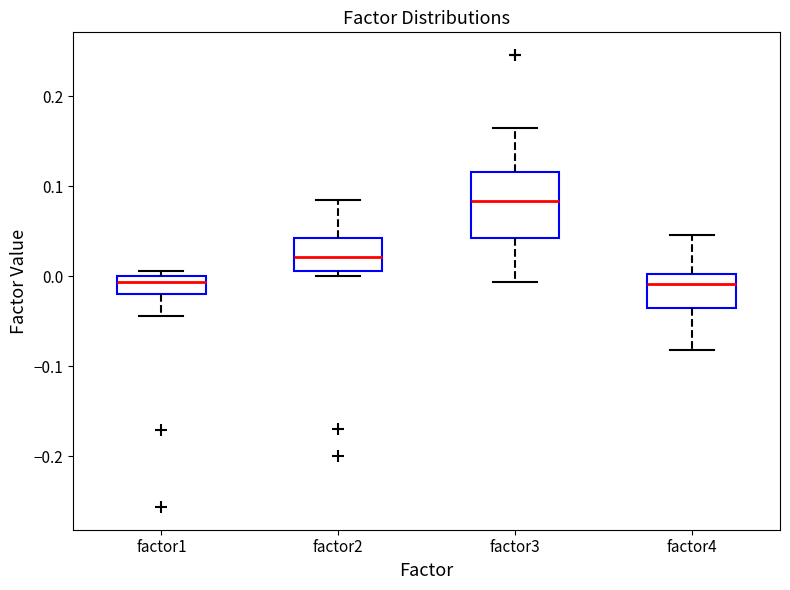

Which box is the tallest, from its lower edge to its upper edge?

factor3